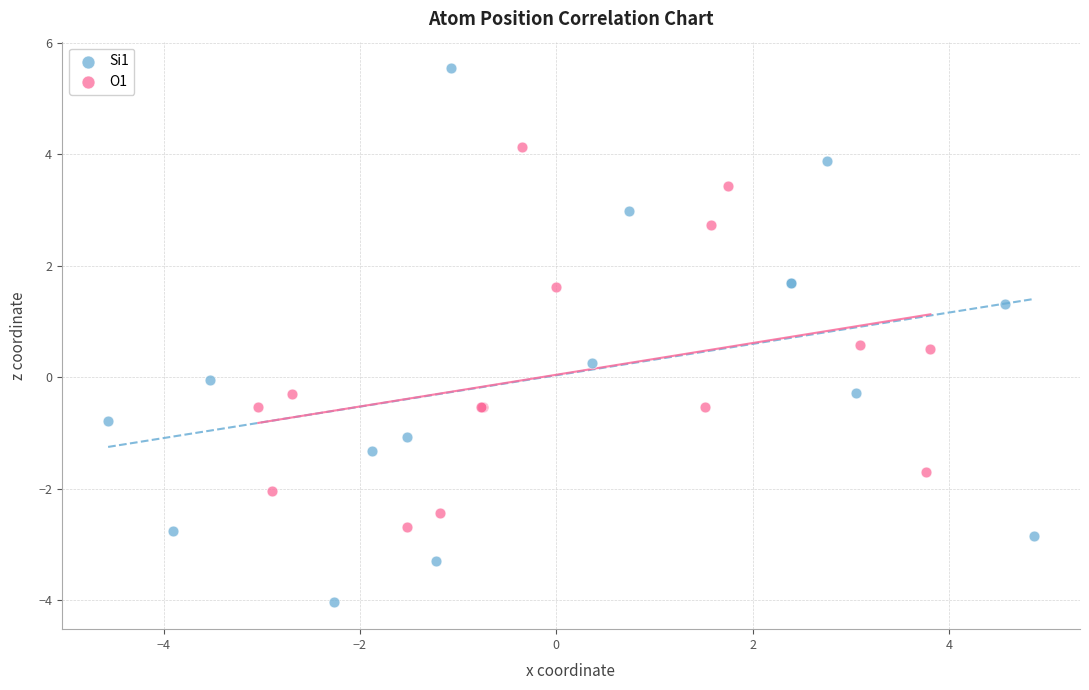

Which series reaches the minimum Y coordinate?

Si1